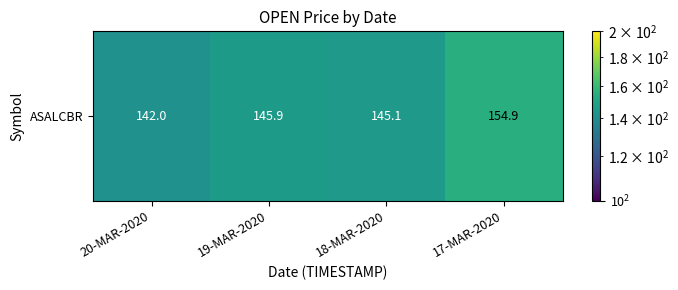

Is it true that the value at 17-MAR-2020 is 154.9?

True